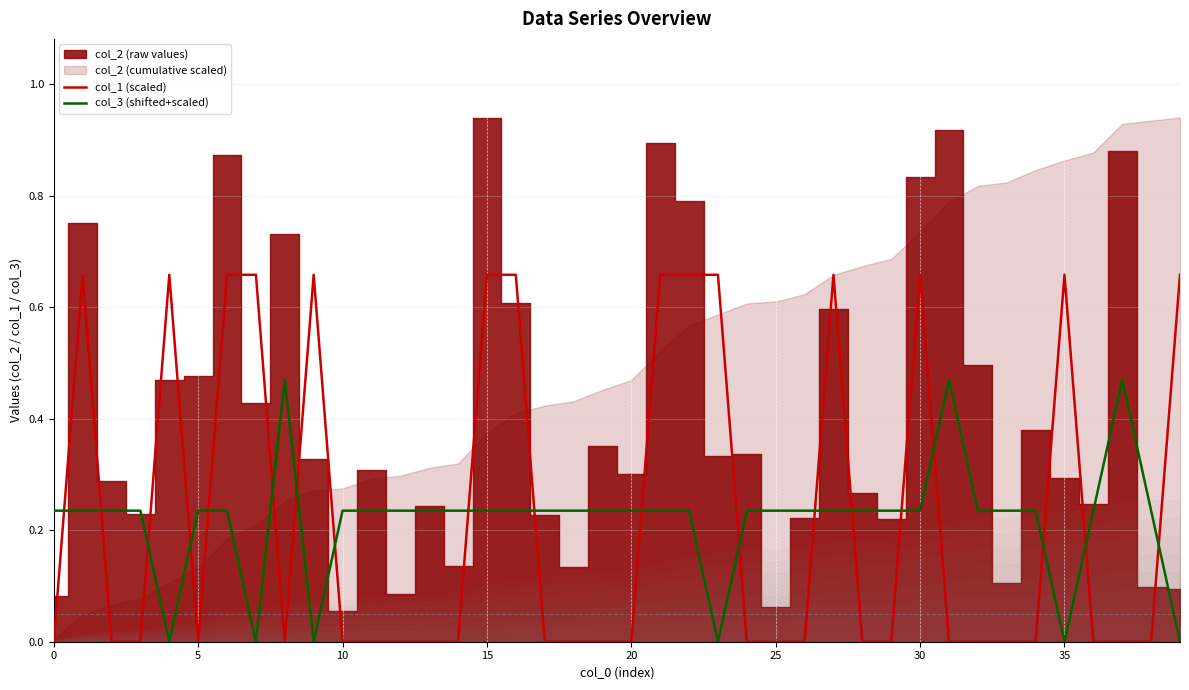

What is the difference between the maximum and minimum values in the col_1 (scaled) series?

0.7